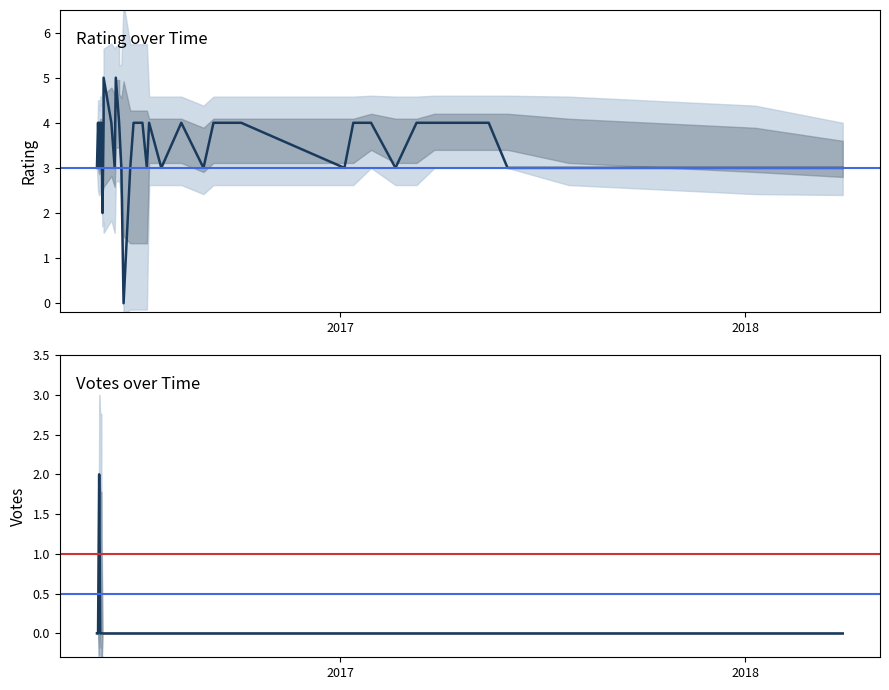

Count the Votes (col_3) values in the range 0 to 1.

38